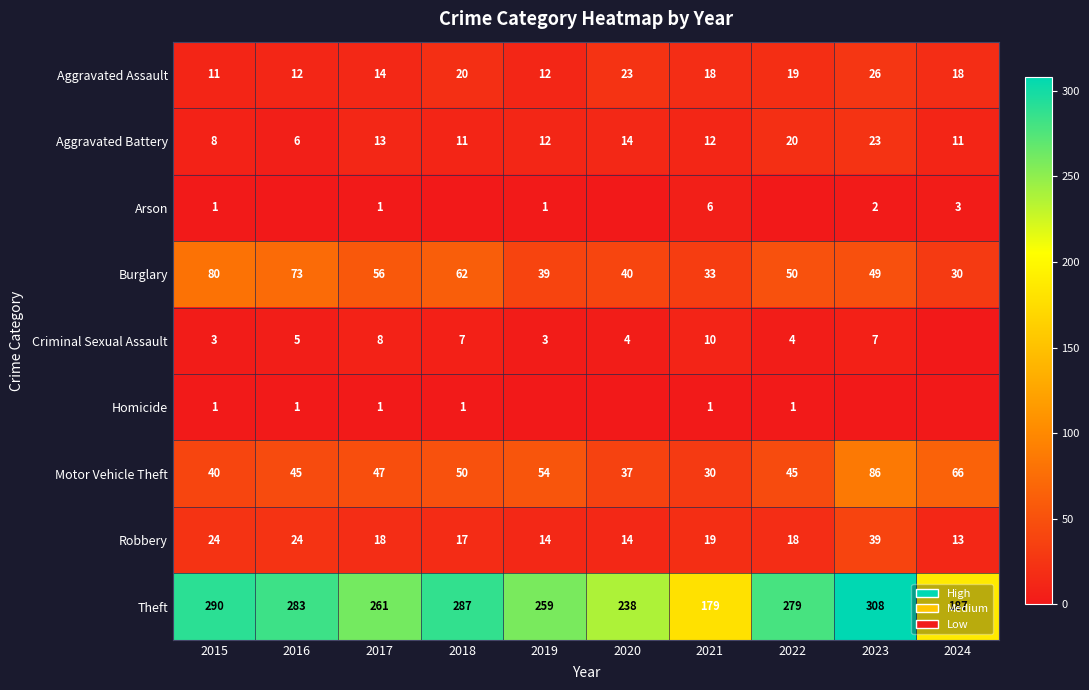

What is the average value of the Motor Vehicle Theft series?

50